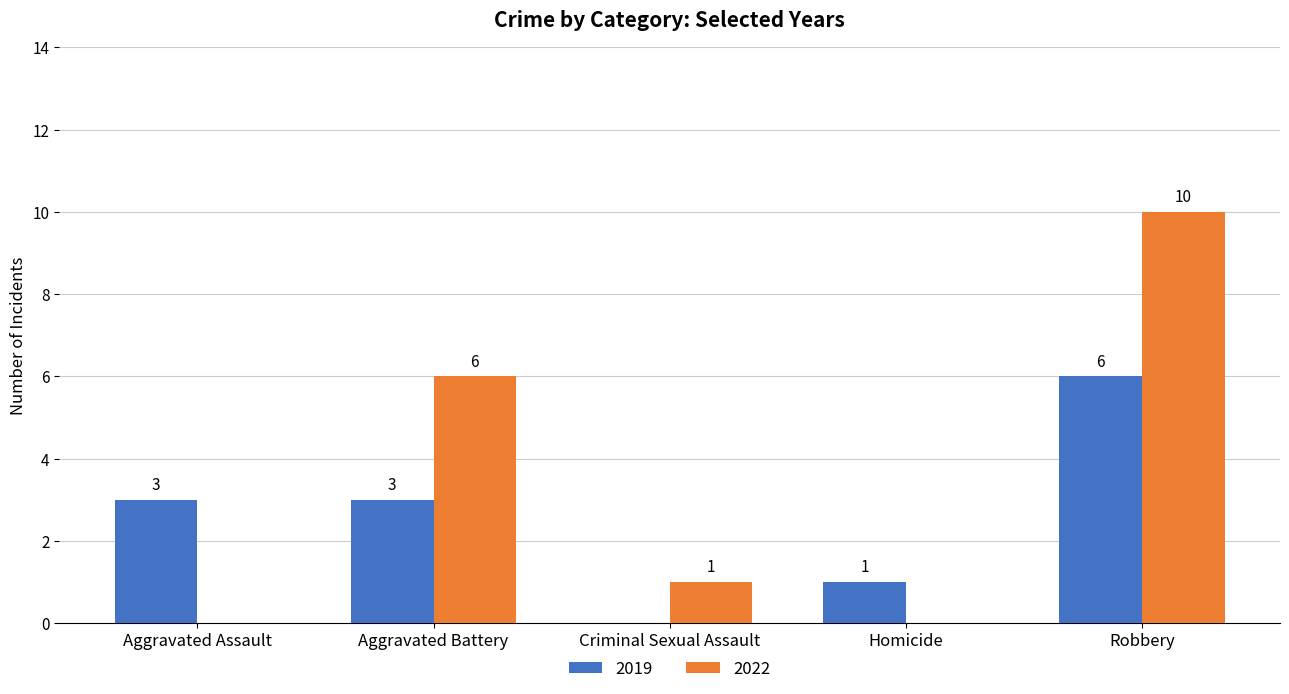

Count the 2019 values in the range 1 to 3.

3